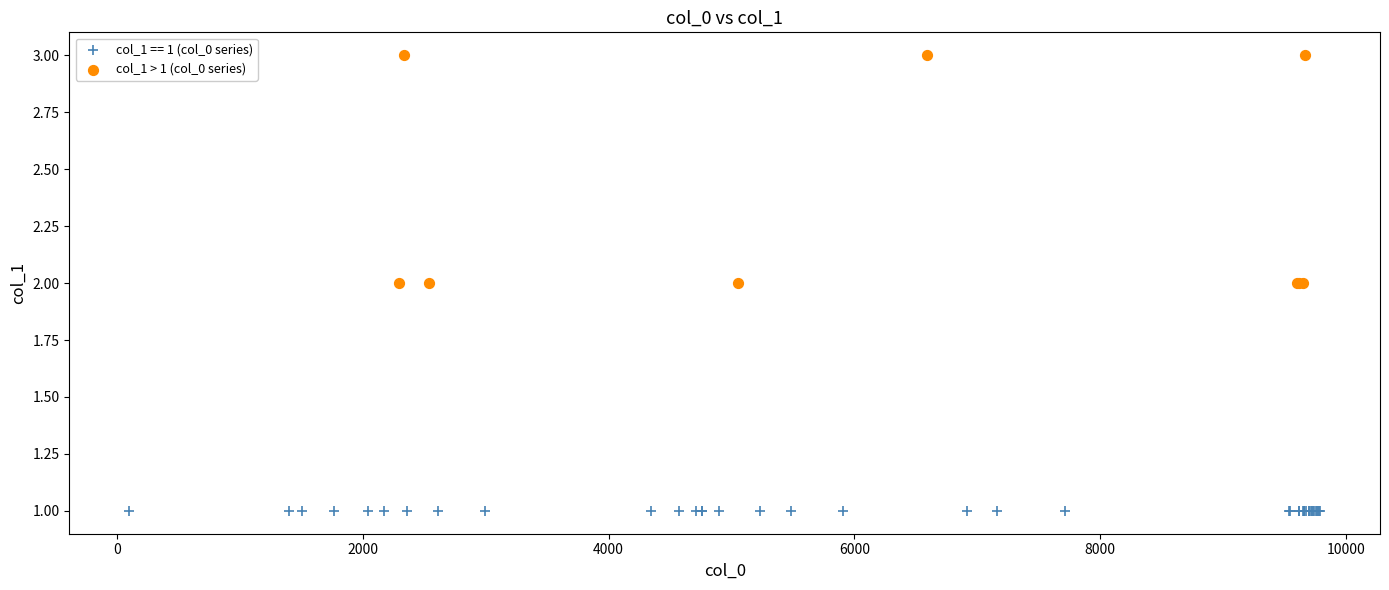

Which series contains the lowest Y value?

col_1 == 1 (col_0 series)